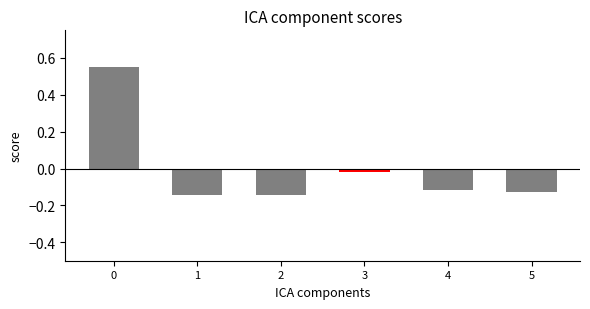

Is it true that the value at 2 is -0.2?

False